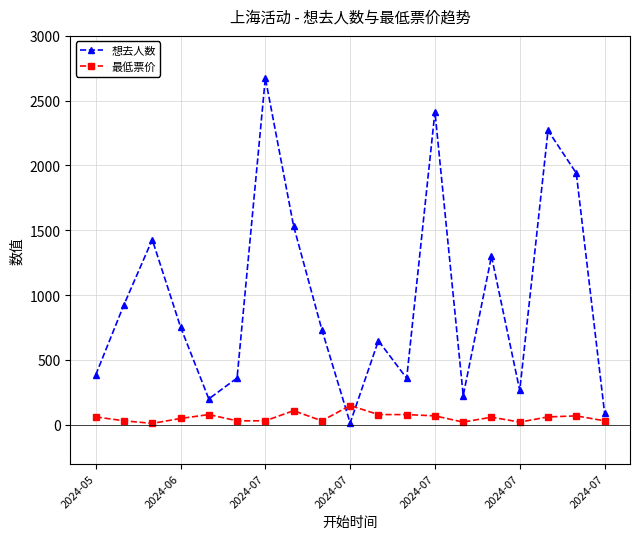

What is the value of the 想去人数 point at the 18th from the left?

1941.0